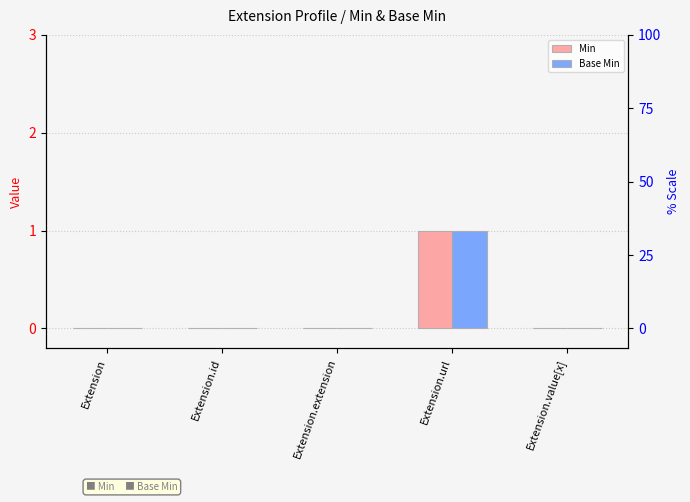

Where is Base Min nearest to the value 0?

Extension